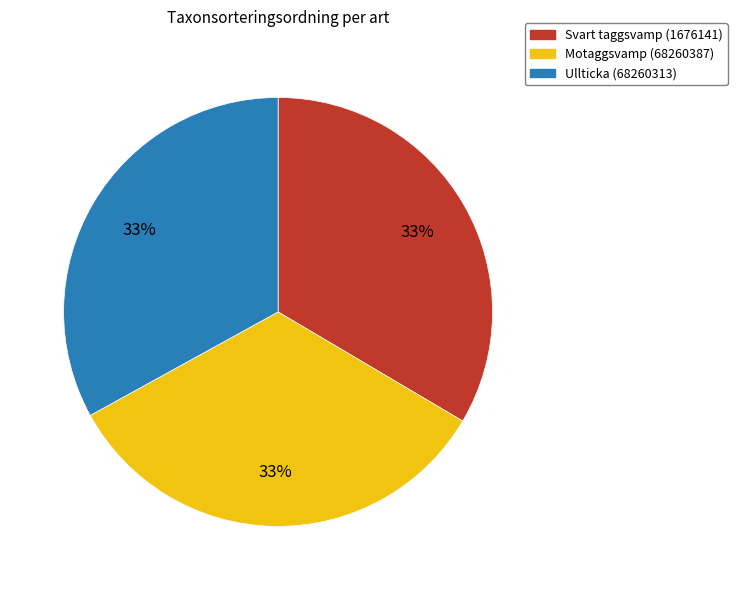

Is there any slice that represents more than half of the pie?

No